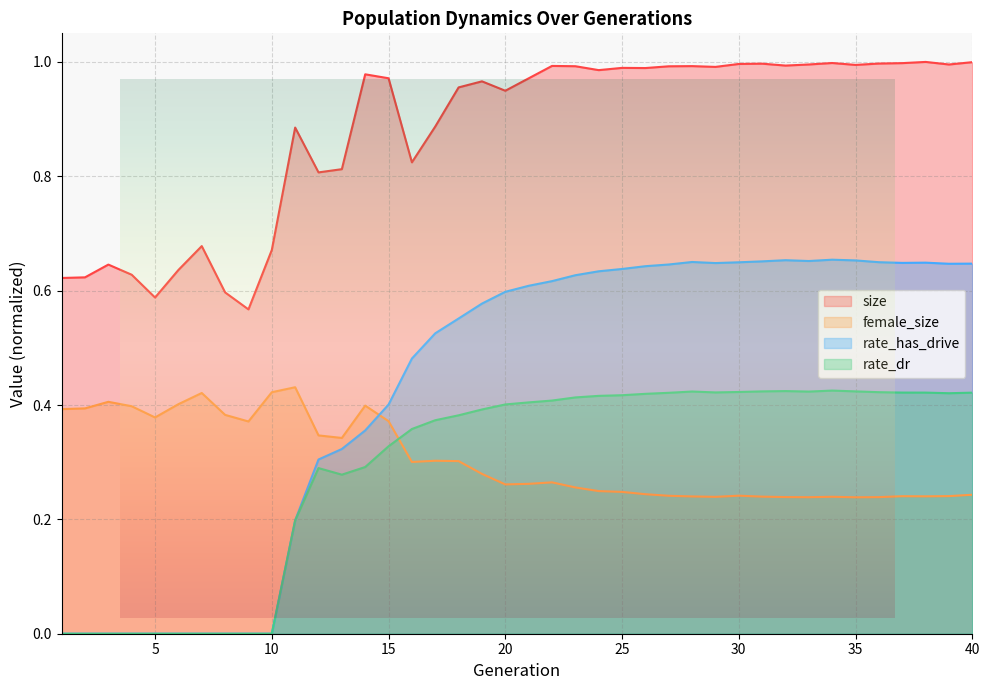

What is the difference between the second highest and minimum values in the female_size series?

0.2